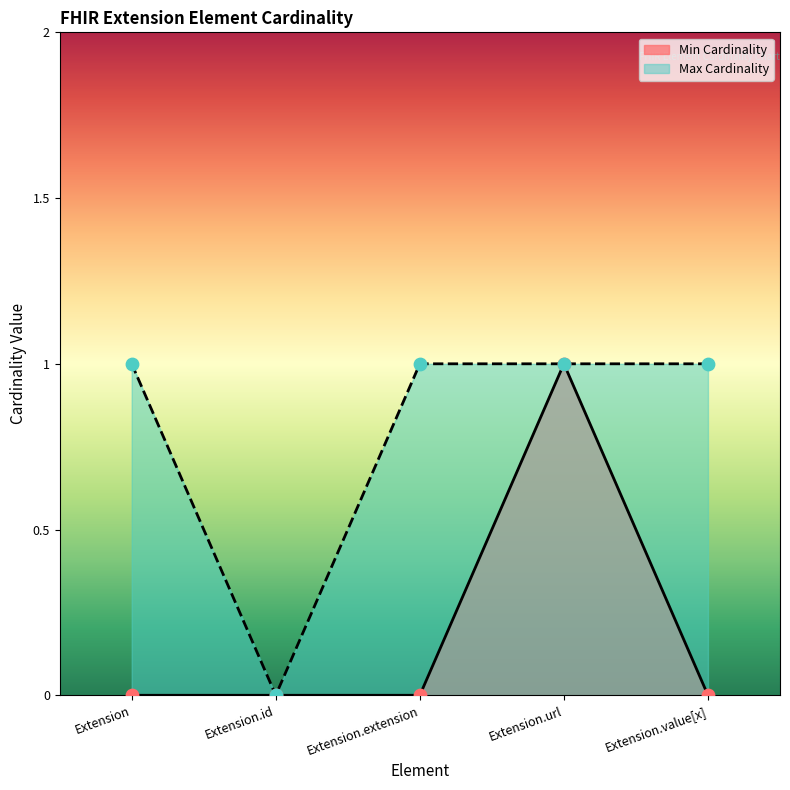

Which series reaches the minimum Y coordinate?

Min Cardinality